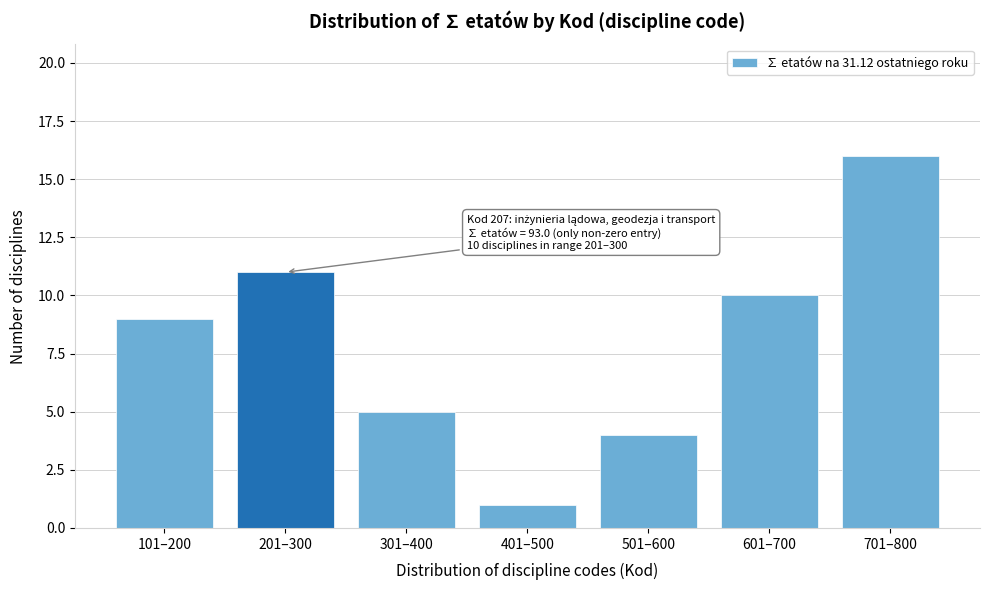

Reading right to left, list all the values displayed in this chart.

701–800=16	601–700=10	501–600=4	401–500=1	301–400=5	201–300=11	101–200=9